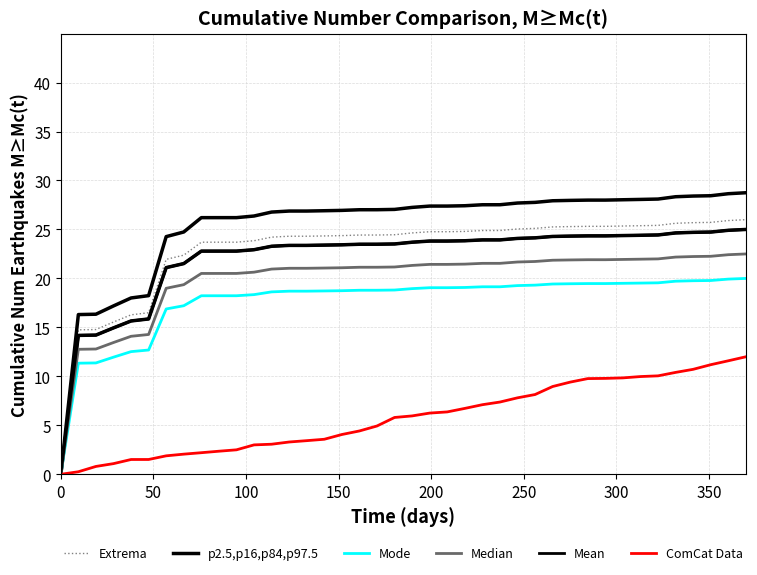

What is the sum of all Mode values?

705.6